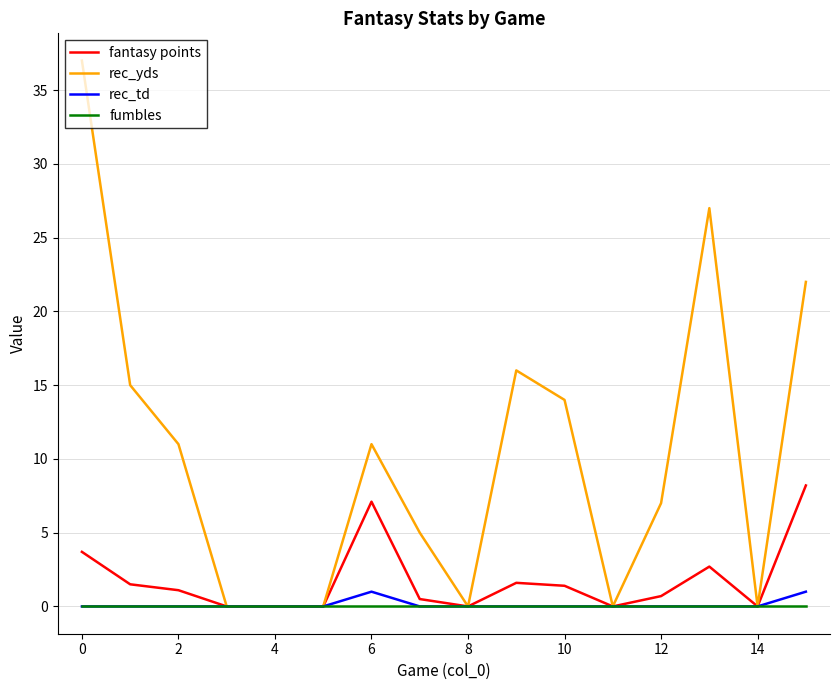

Which series has the largest total across all categories?

rec_yds